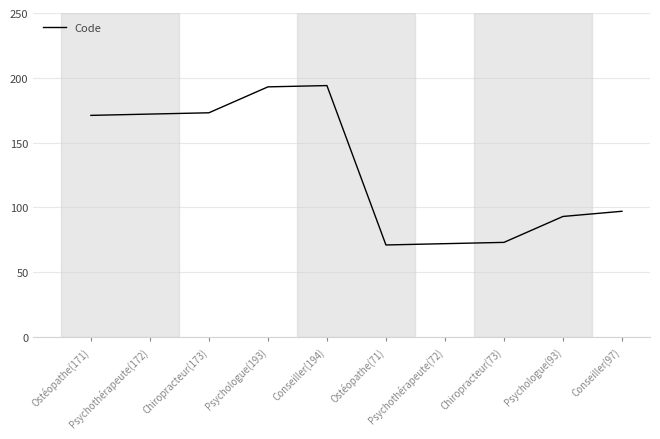

What is the ratio of the value at Psychothérapeute(172) to the value at Psychologue(93)?

1.8